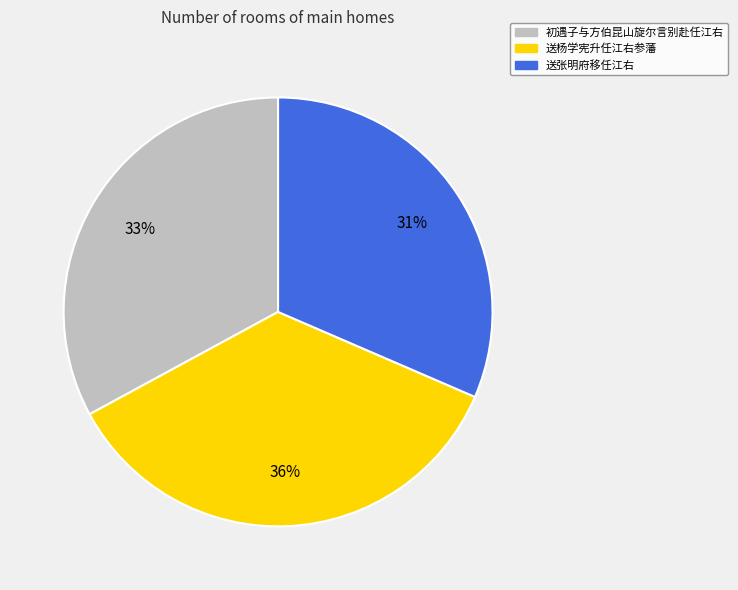

Does any single category account for the majority?

No